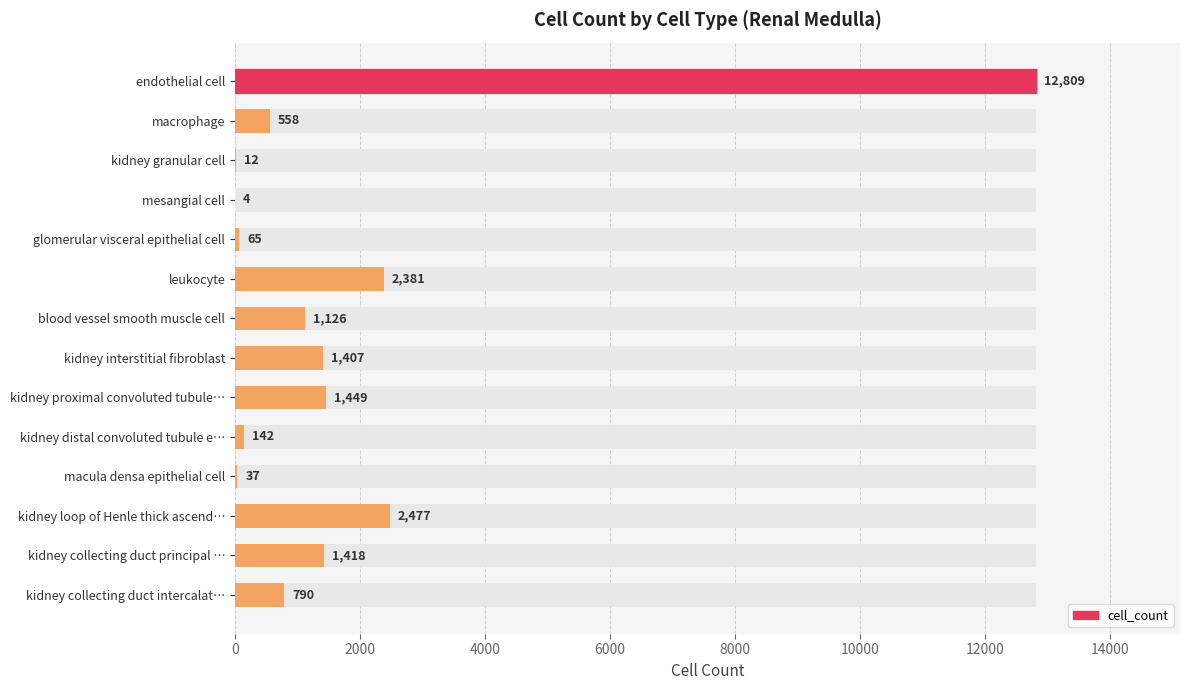

Where is the data nearest to the value 6406?

kidney loop of Henle thick ascend…